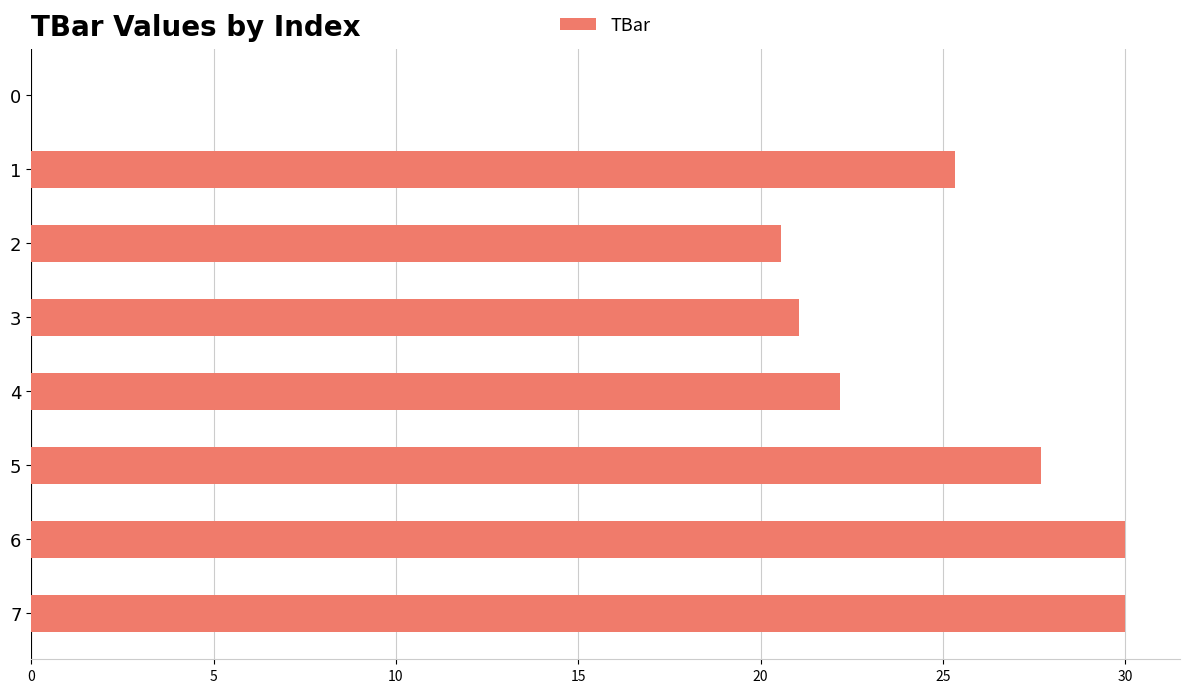

Reading top to bottom, transcribe all the data shown in this chart.

0=0.0	1=25.3	2=20.6	3=21.0	4=22.2	5=27.7	6=30.0	7=30.0